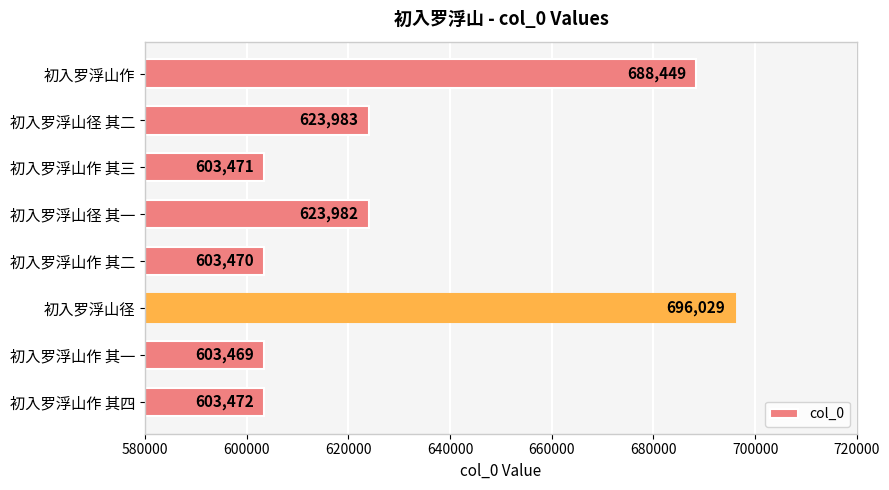

Which category has the lowest value across all series?

初入罗浮山作 其一